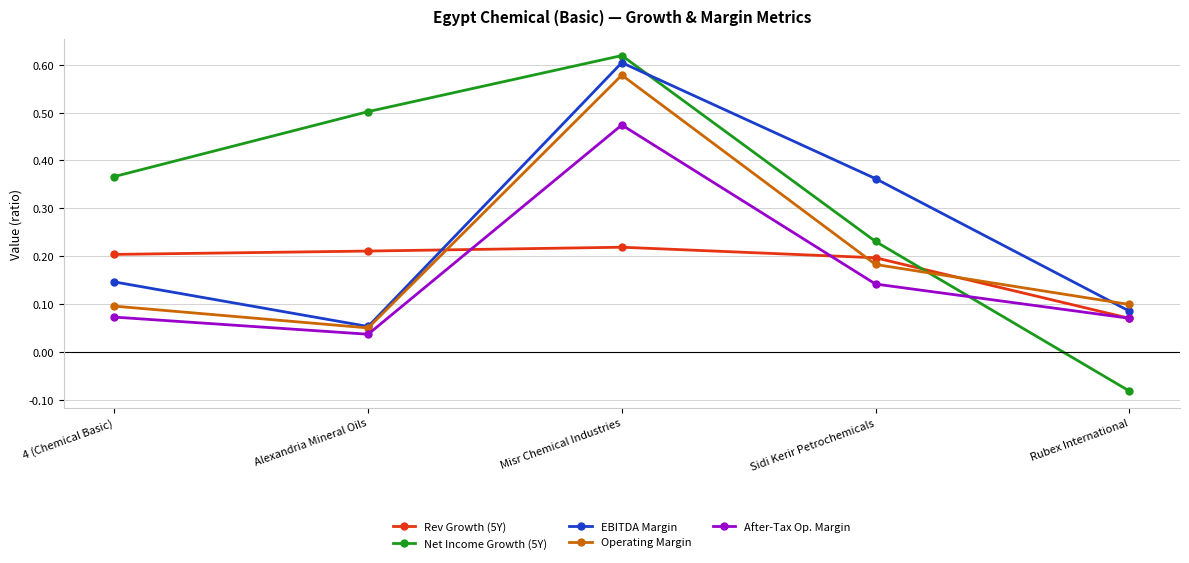

Is this an area chart (filled region under the line)?

No